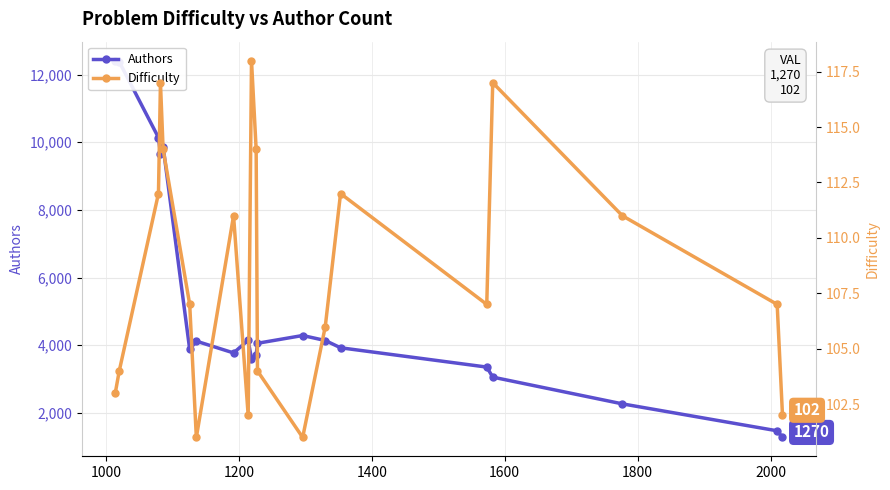

What is the greatest value displayed?

12419